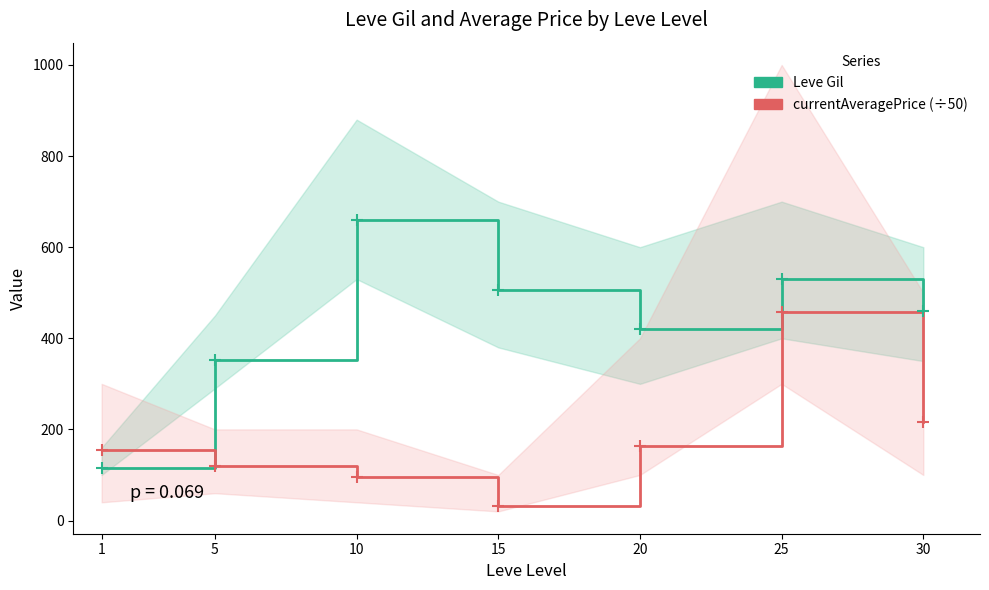

What are all the series names shown in the legend?

Leve Gil, currentAveragePrice (÷50)